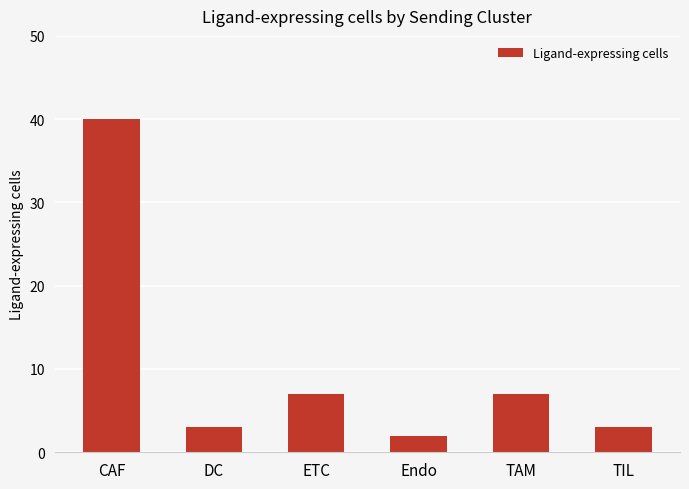

The chart shows a value of 7 at TAM. True or false?

True